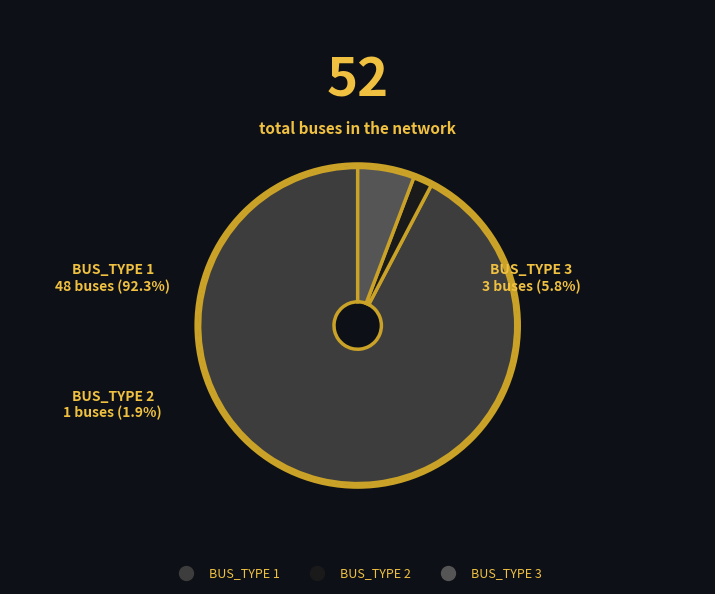

The BUS_TYPE 2 slice represents 2% of the pie. True or false?

True